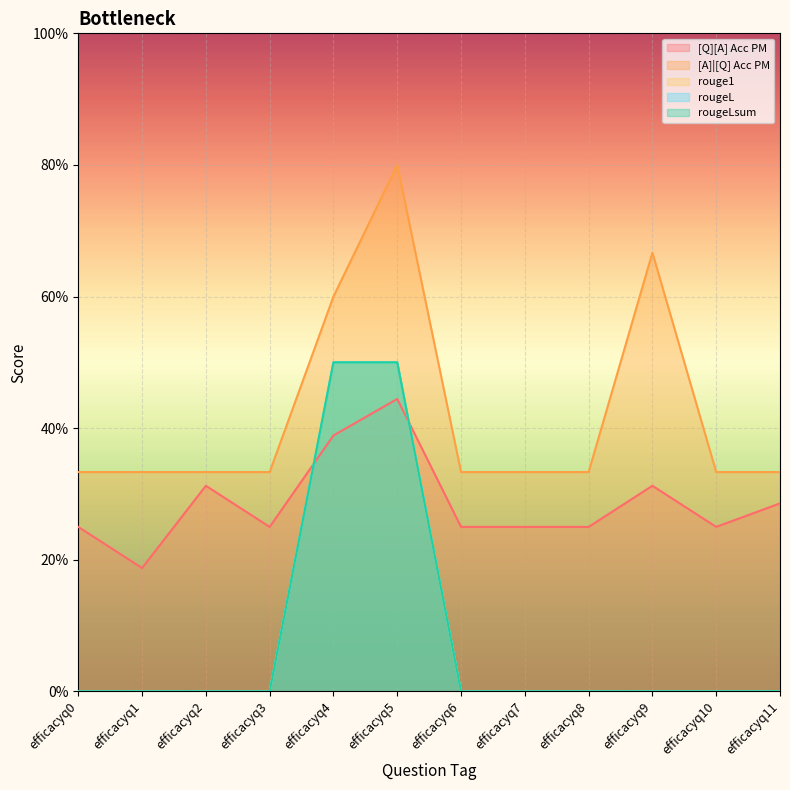

Reading right to left, extract all data points from this chart.

[Q][A] Acc PM: efficacyq11=0.3	efficacyq10=0.2	efficacyq9=0.3	efficacyq8=0.2	efficacyq7=0.2	efficacyq6=0.2	efficacyq5=0.4	efficacyq4=0.4	efficacyq3=0.2	efficacyq2=0.3	efficacyq1=0.2	efficacyq0=0.2
[A]|[Q] Acc PM: efficacyq11=0.3	efficacyq10=0.3	efficacyq9=0.7	efficacyq8=0.3	efficacyq7=0.3	efficacyq6=0.3	efficacyq5=0.8	efficacyq4=0.6	efficacyq3=0.3	efficacyq2=0.3	efficacyq1=0.3	efficacyq0=0.3
rouge1: efficacyq11=0.0	efficacyq10=0.0	efficacyq9=0.0	efficacyq8=0.0	efficacyq7=0.0	efficacyq6=0.0	efficacyq5=0.5	efficacyq4=0.5	efficacyq3=0.0	efficacyq2=0.0	efficacyq1=0.0	efficacyq0=0.0
rougeL: efficacyq11=0.0	efficacyq10=0.0	efficacyq9=0.0	efficacyq8=0.0	efficacyq7=0.0	efficacyq6=0.0	efficacyq5=0.5	efficacyq4=0.5	efficacyq3=0.0	efficacyq2=0.0	efficacyq1=0.0	efficacyq0=0.0
rougeLsum: efficacyq11=0.0	efficacyq10=0.0	efficacyq9=0.0	efficacyq8=0.0	efficacyq7=0.0	efficacyq6=0.0	efficacyq5=0.5	efficacyq4=0.5	efficacyq3=0.0	efficacyq2=0.0	efficacyq1=0.0	efficacyq0=0.0